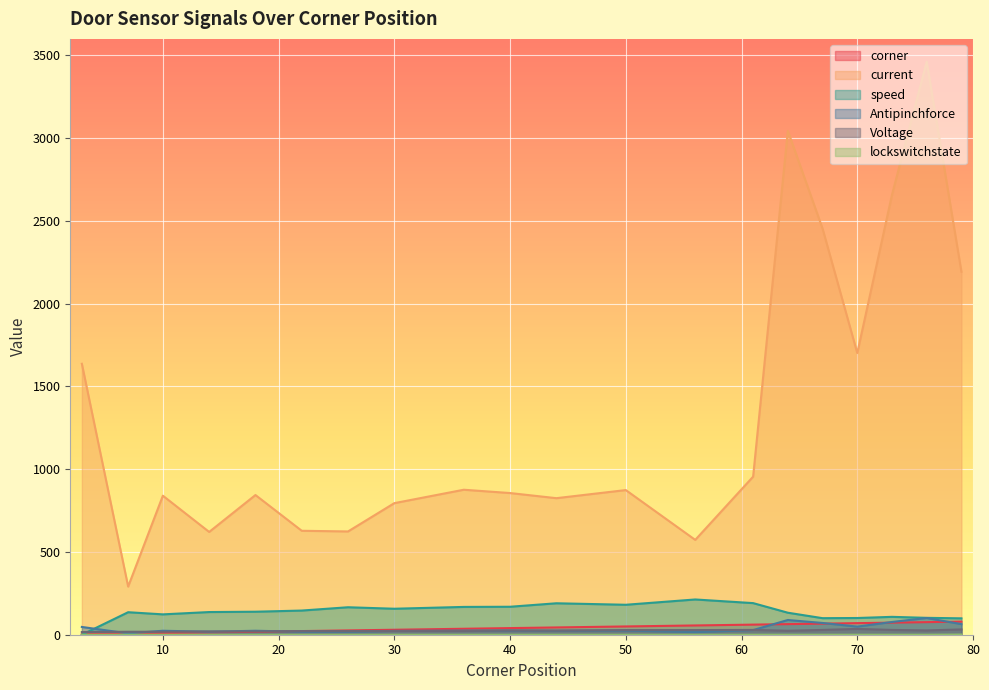

What is the total value across all series at 18?

1045